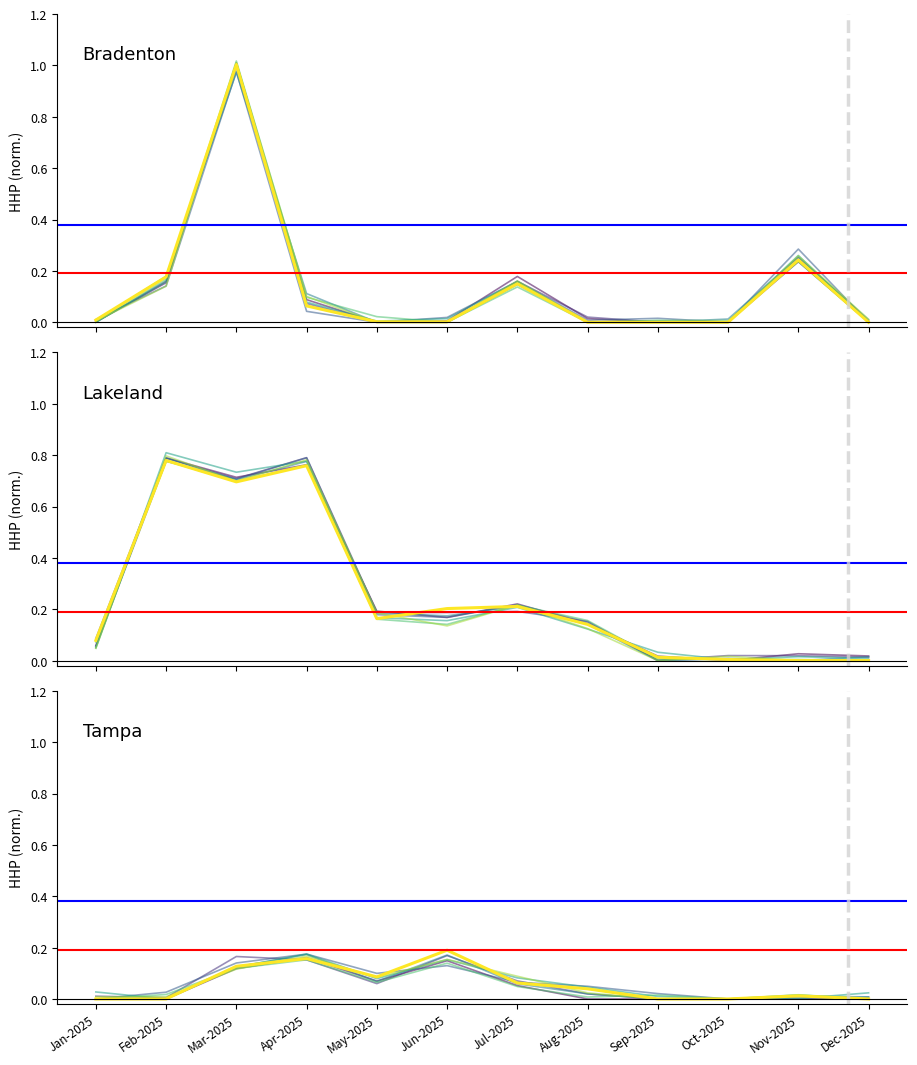

Which label corresponds to the smallest value in the chart?

Aug-2025